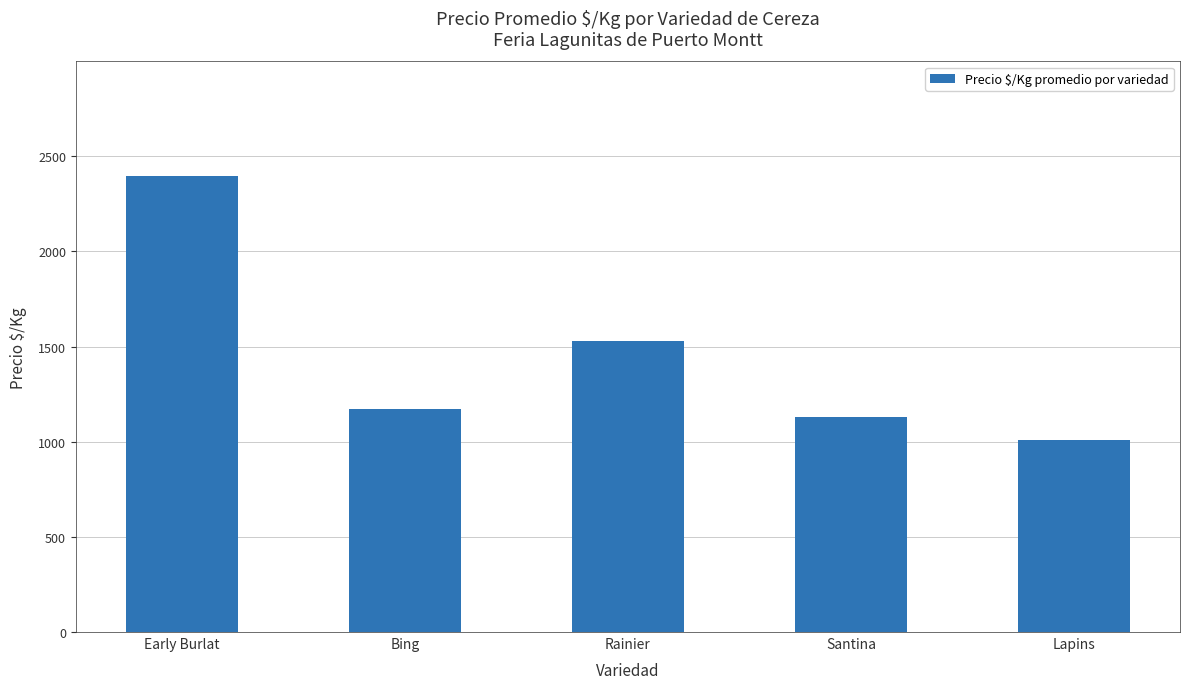

True or false: the data shows 3743 at Early Burlat.

False